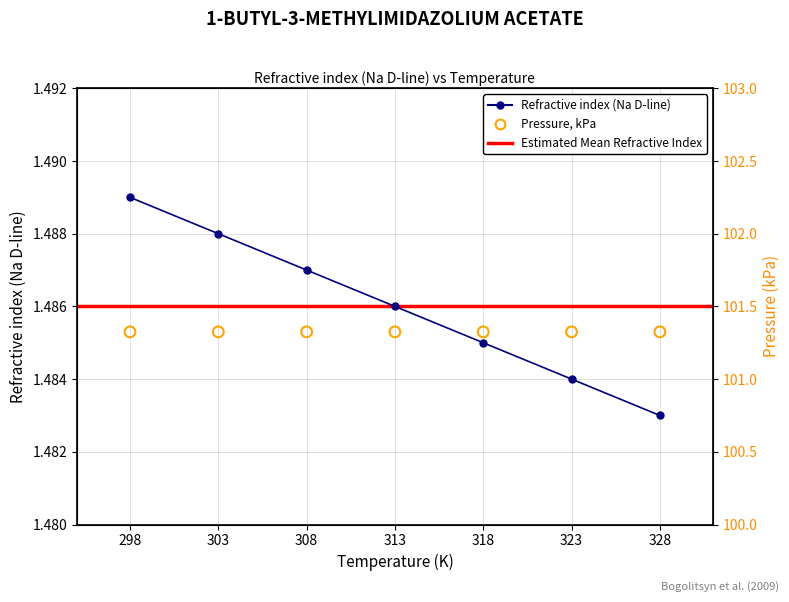

Which has a higher value, 298 or 323?

298